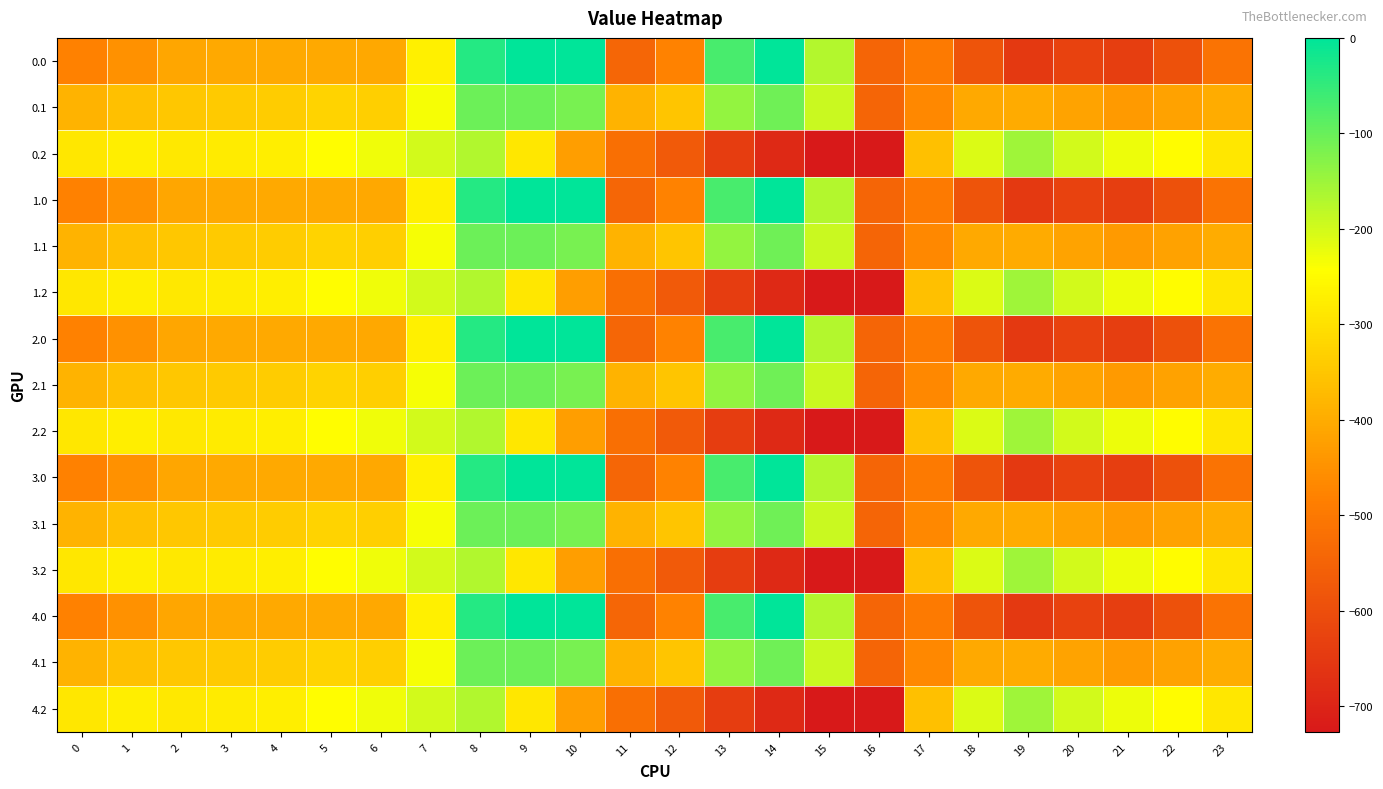

Which has a higher value, 2 or 18?

2